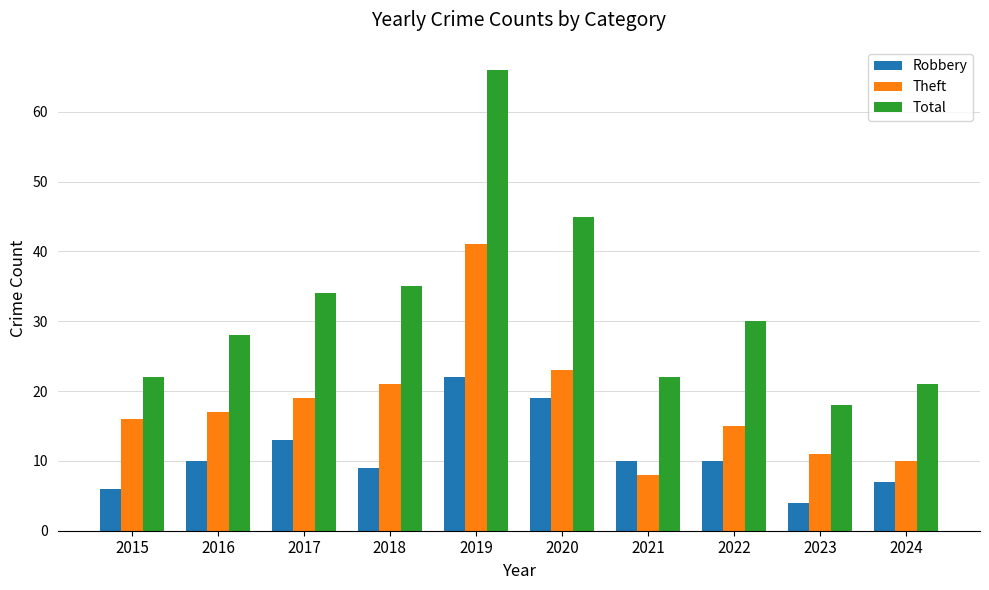

What are all the series names shown in the legend?

Robbery, Theft, Total